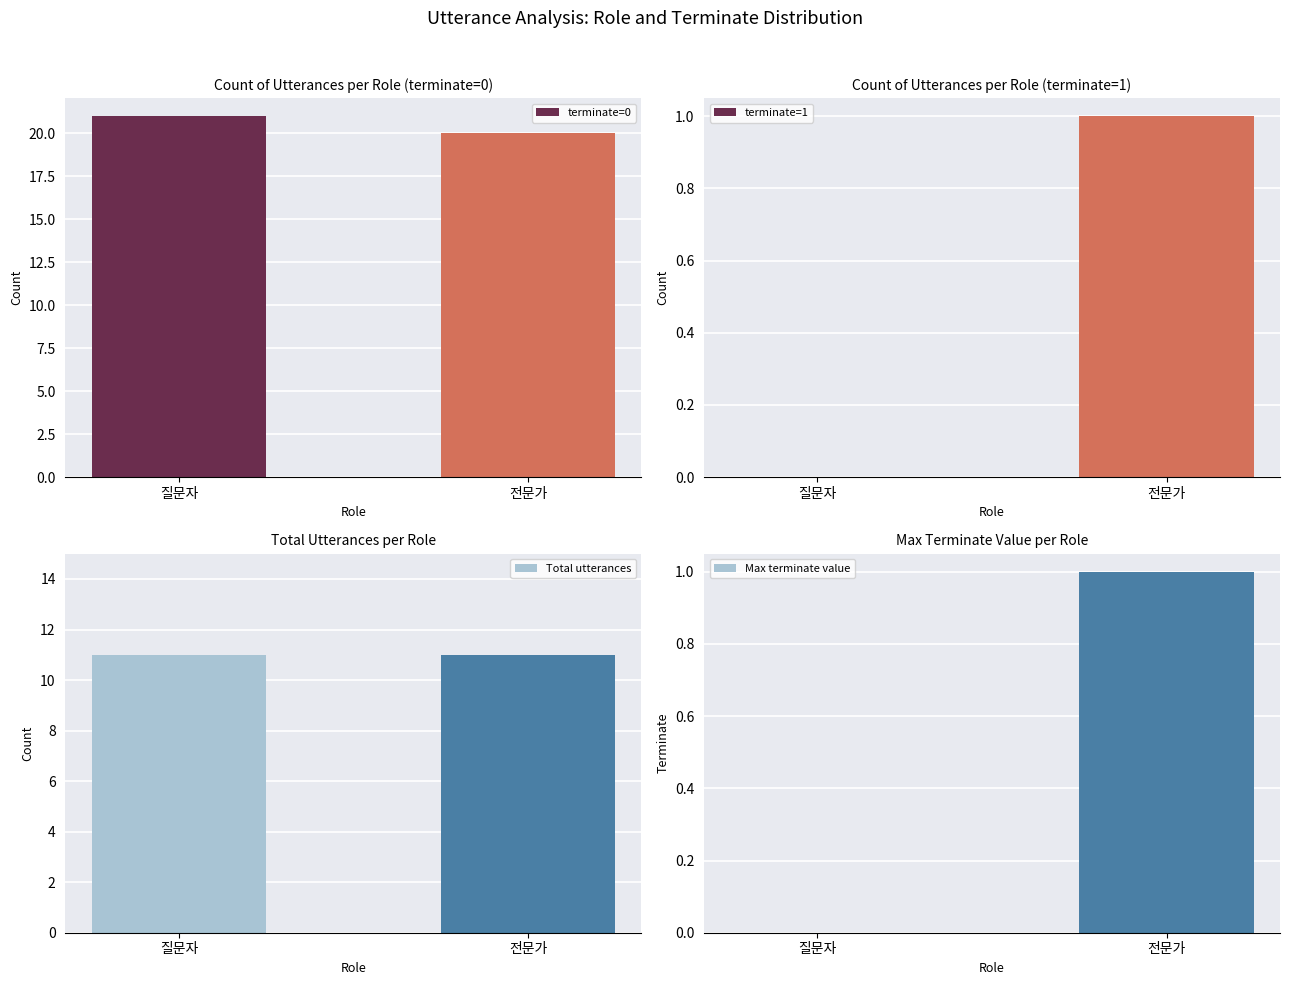

Reading right to left, transcribe all the data shown in this chart.

terminate=0: 전문가=20	질문자=21
terminate=1: 전문가=1	질문자=0
Total utterances: 전문가=11	질문자=11
Max terminate value: 전문가=1	질문자=0